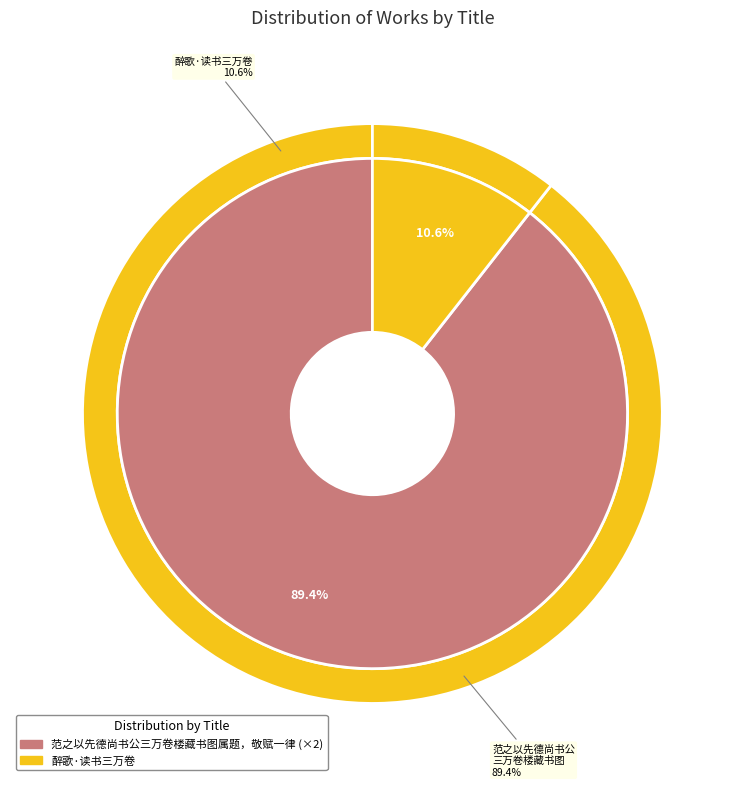

What percentage is the 醉歌·读书三万卷 slice, to the nearest percent?

11%